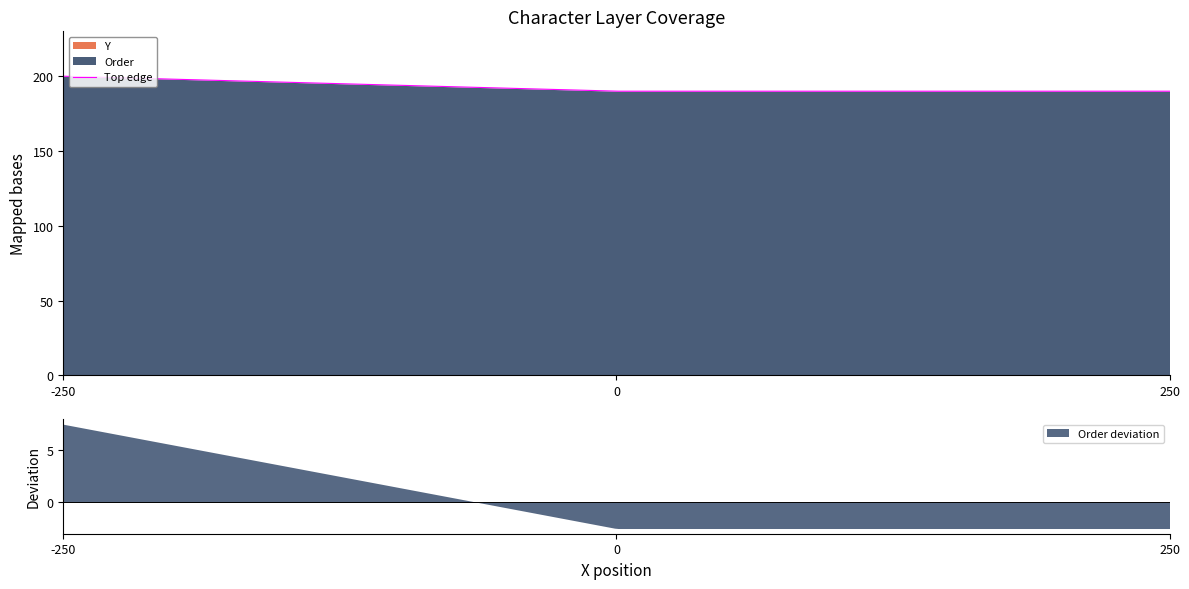

What is the spread (max minus min) of values at 0?

190